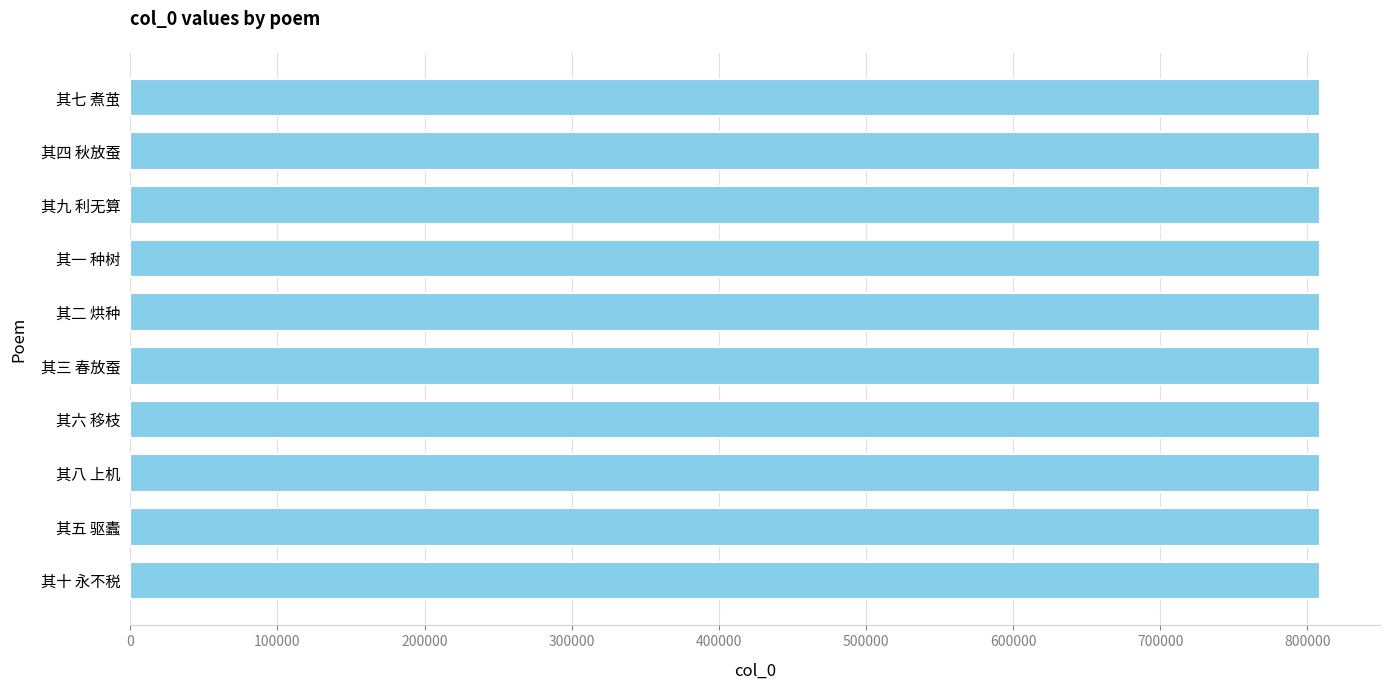

What is the maximum value shown in the chart?

808963